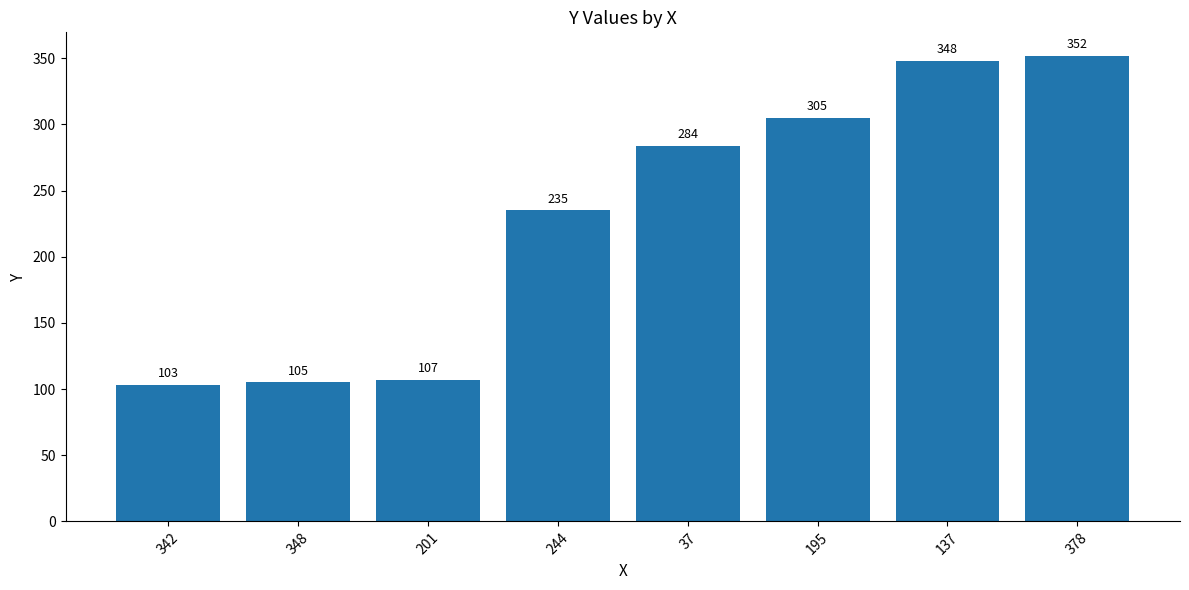

What is the approximate value at 37?

284